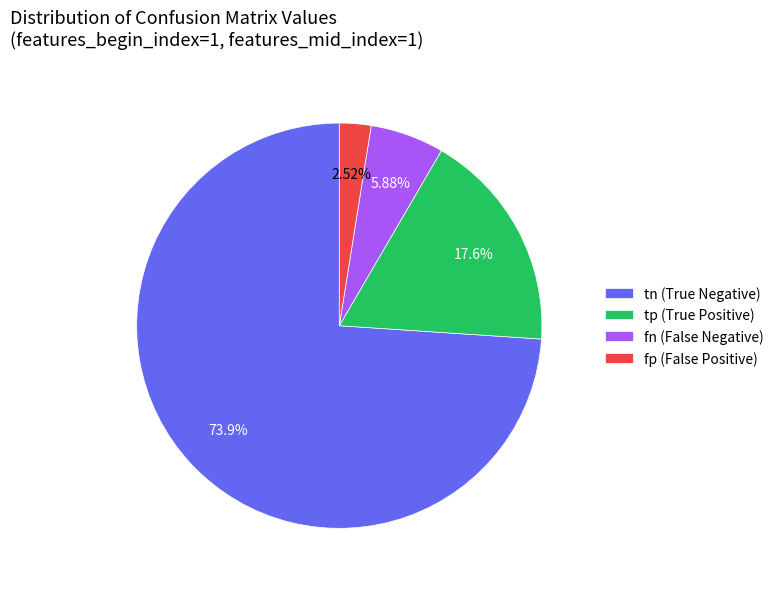

Which has a higher value, fp (False Positive) or tp (True Positive)?

tp (True Positive)